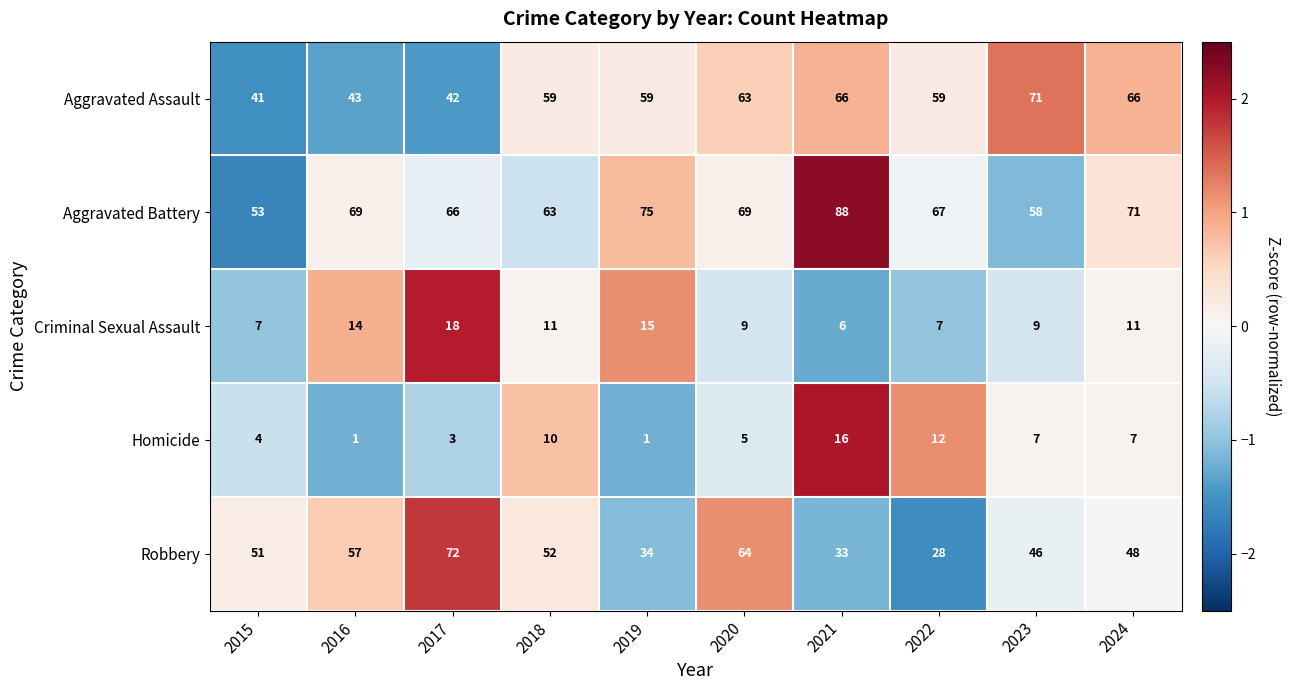

How many distinct data groups are displayed?

5